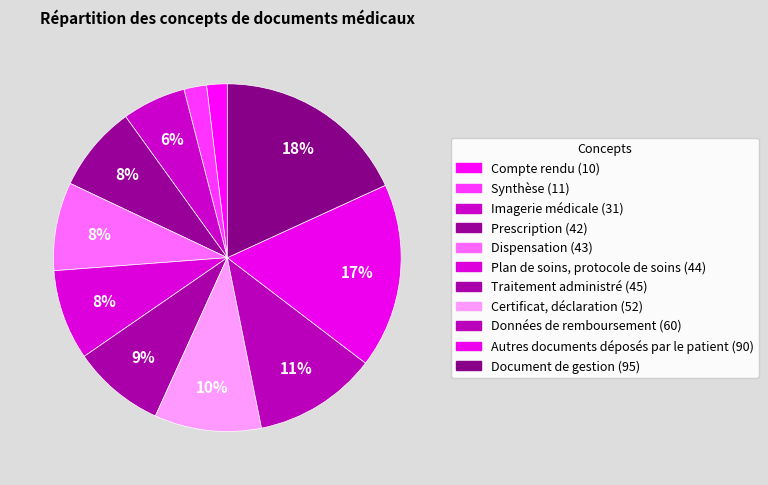

How many segments does this pie chart have?

11